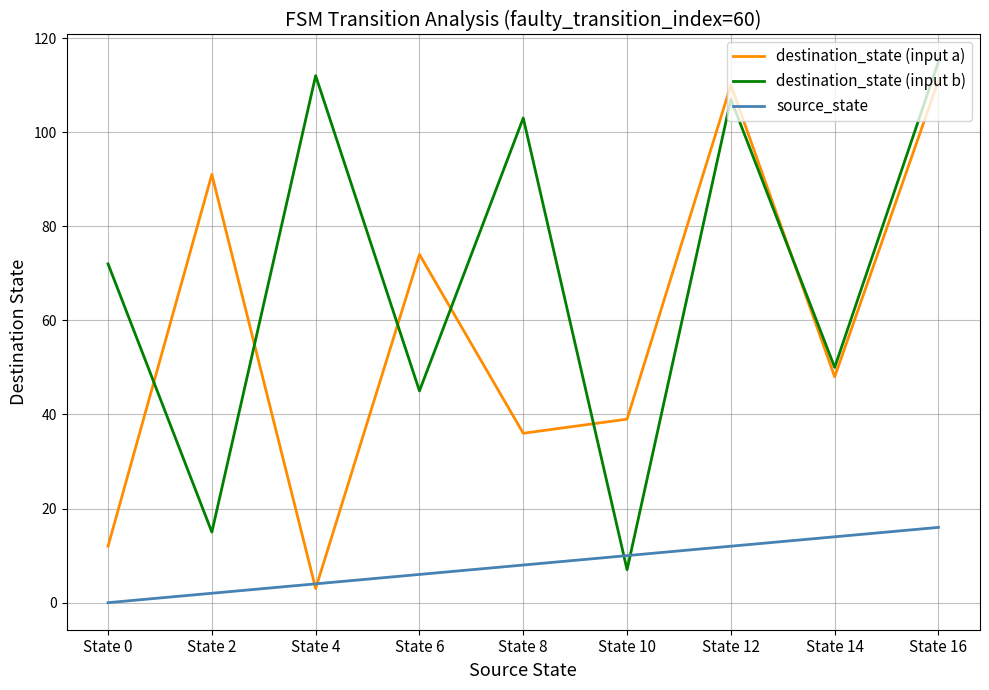

Between which two adjacent categories do source_state and destination_state (input b) first intersect?

State 8 and State 10